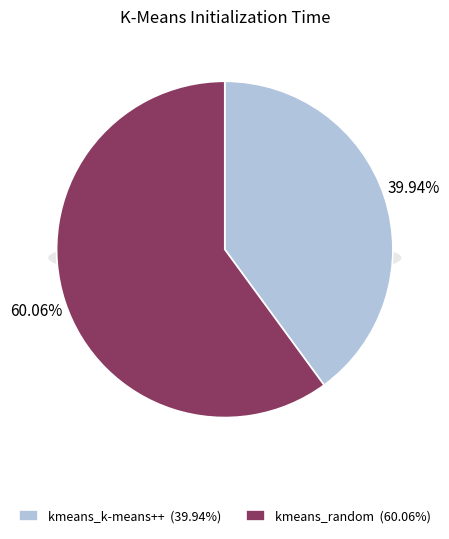

To the nearest percent, what is the difference between the kmeans_k-means++ and kmeans_random slice percentages?

20%